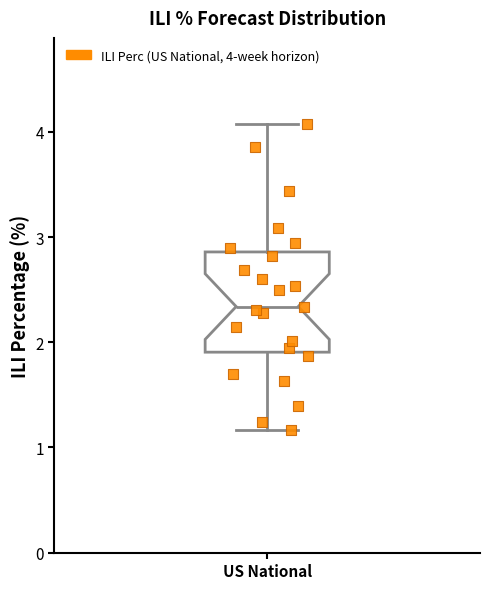

Read this box plot against the y-axis: the position of the median line, the range covered by the box, and the ends of both whiskers. The values are not printed on the chart, so give them approximately, as read against the axis.

median 2.3, box 1.9 to 2.9, whiskers 1.2 to 4.1